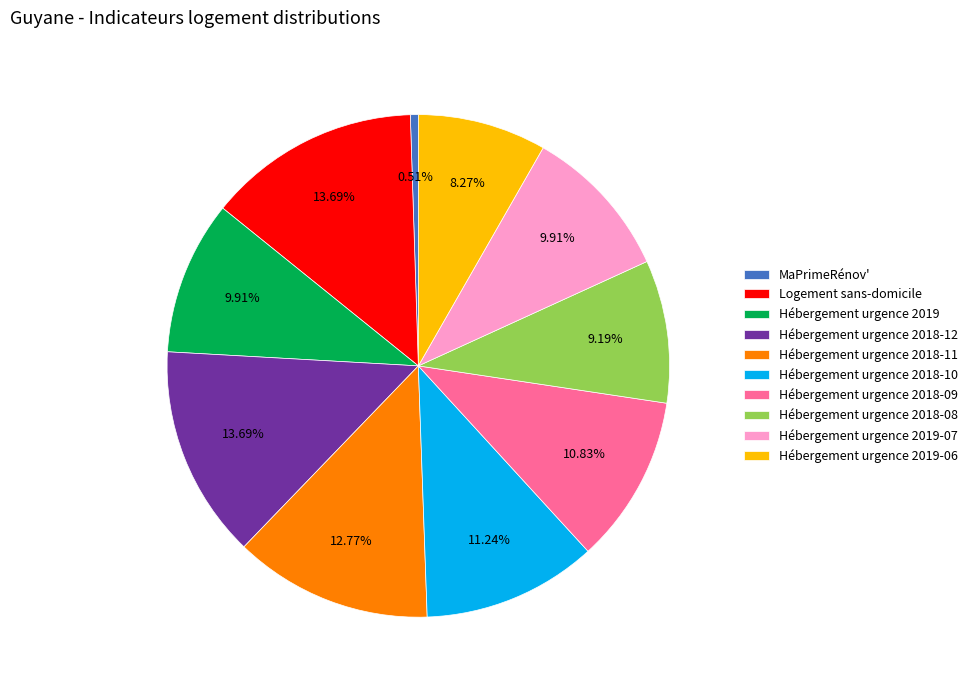

To the nearest percent, what is the difference between the Hébergement urgence 2018-09 and Hébergement urgence 2018-08 slice percentages?

2%